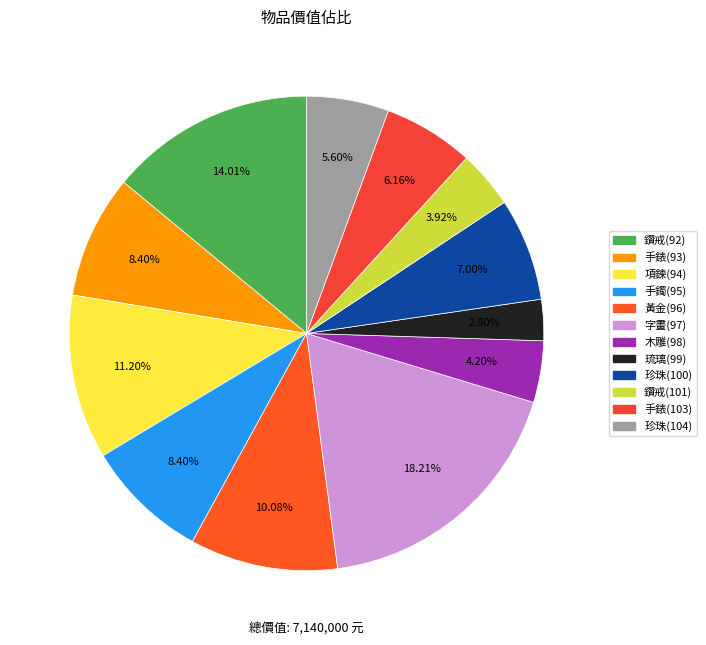

Count the number of slices in the pie.

12